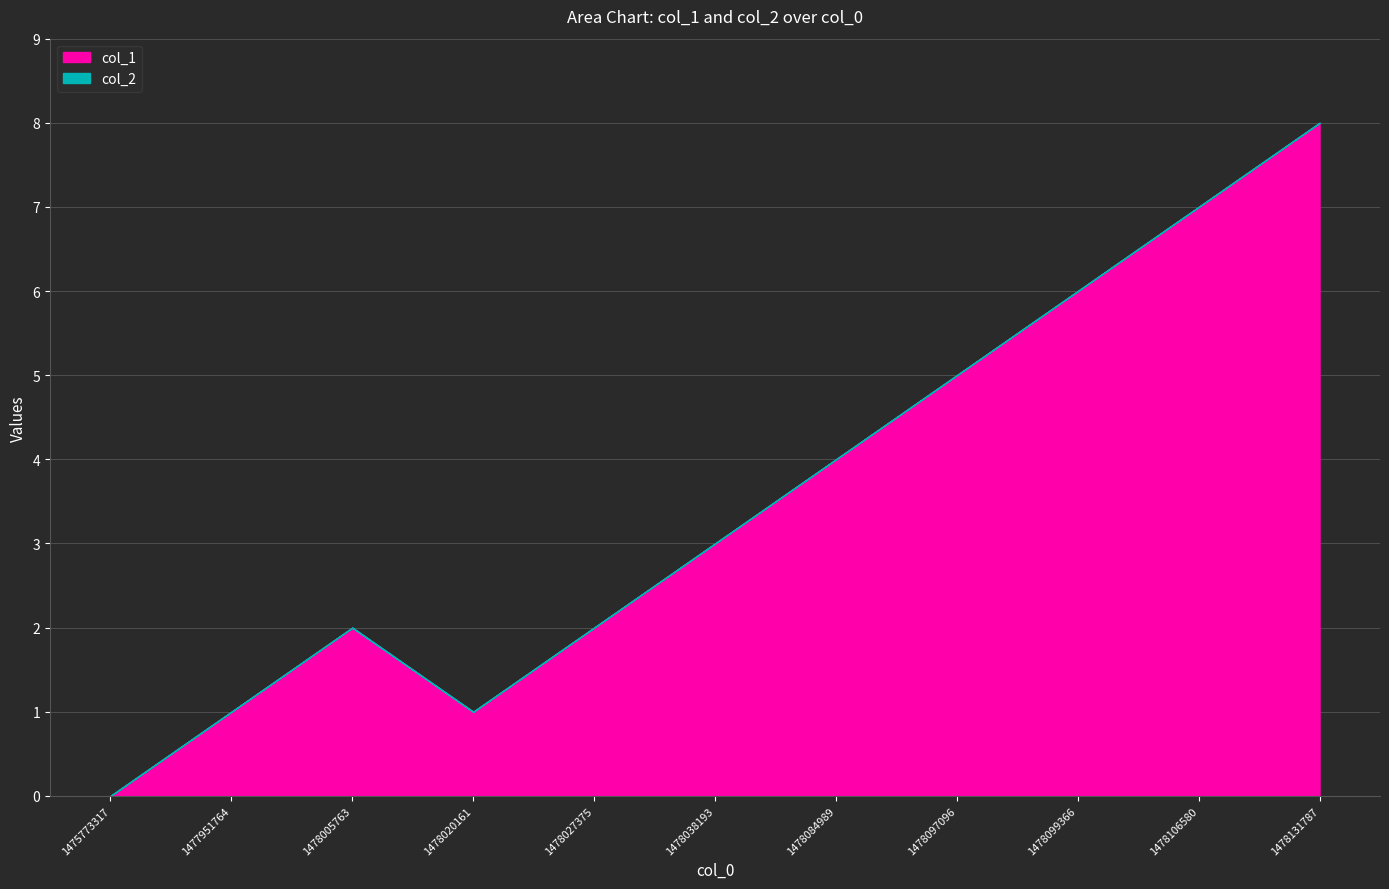

What is the spread (max minus min) of values at 1478038193?

3